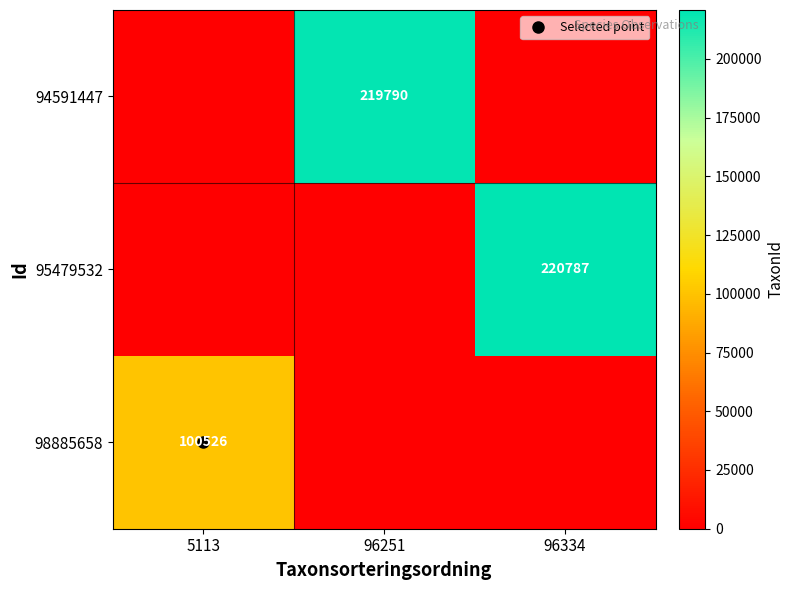

What is the average value of the 98885658 series?

33509